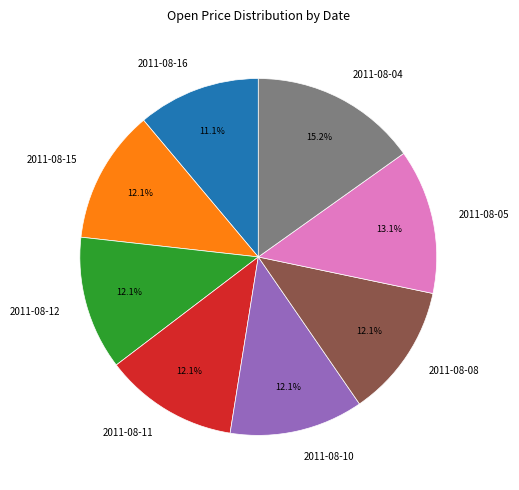

Which slice is the largest?

2011-08-04